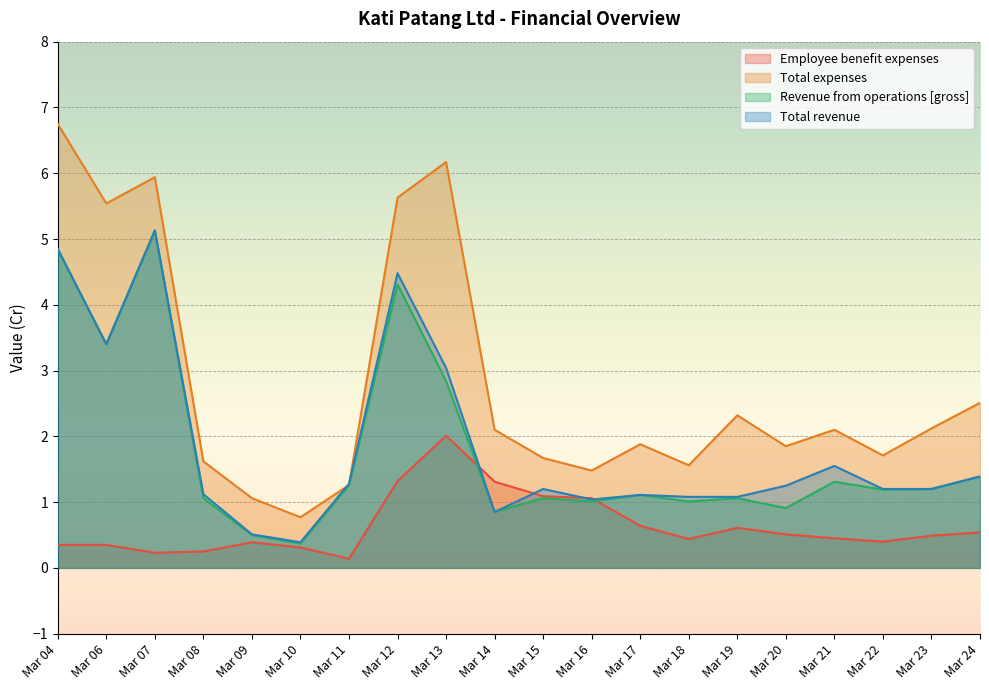

How many data points in Total revenue are less than 1?

3